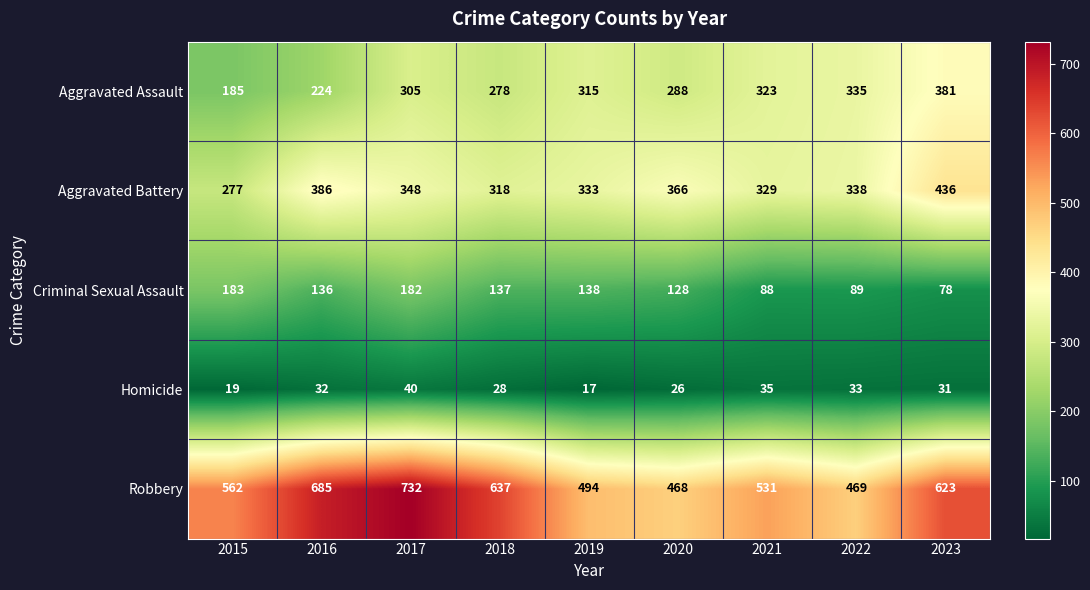

Is it true that Homicide equals 12 at 2021?

False